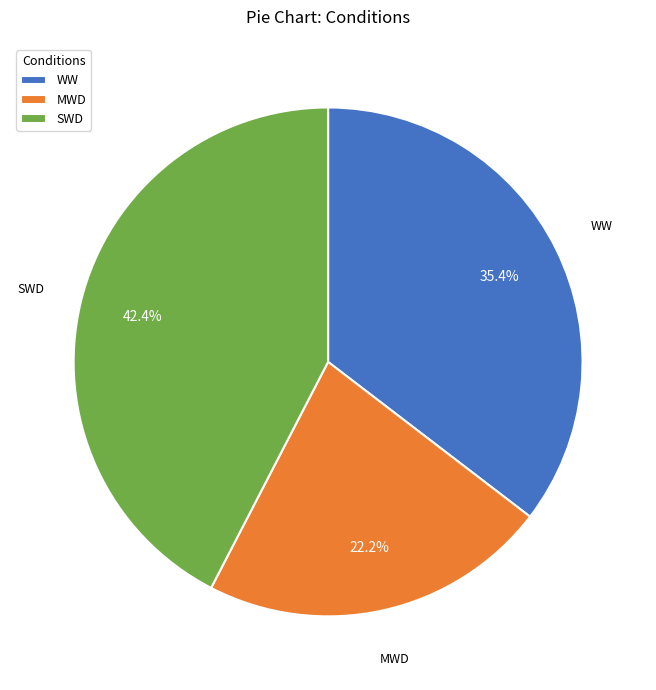

How many slices are in this pie chart?

3